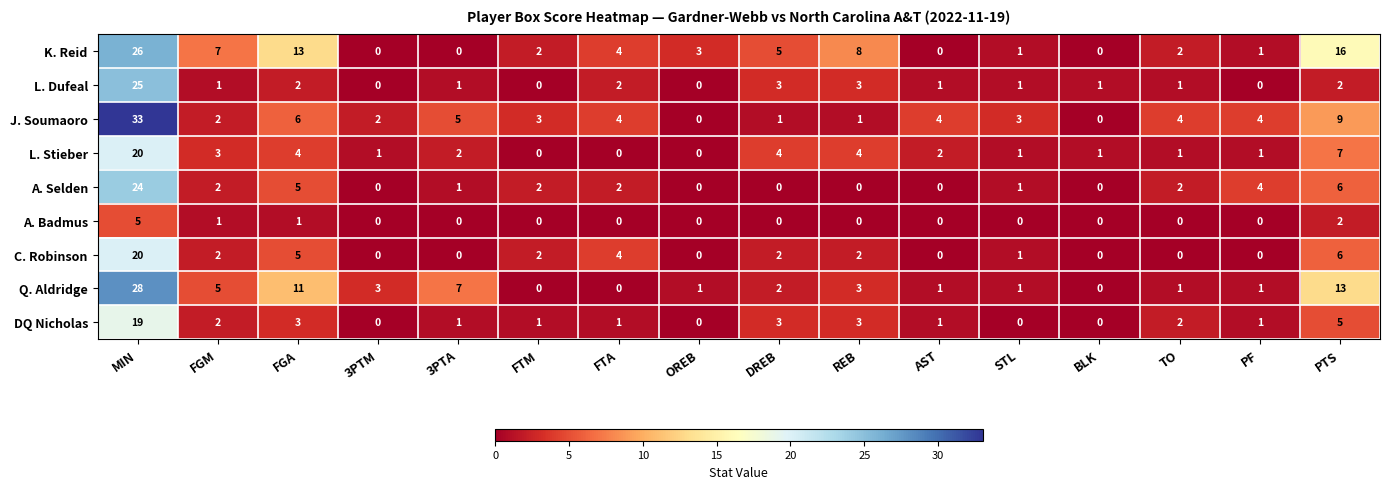

What is the average value of the K. Reid series?

6